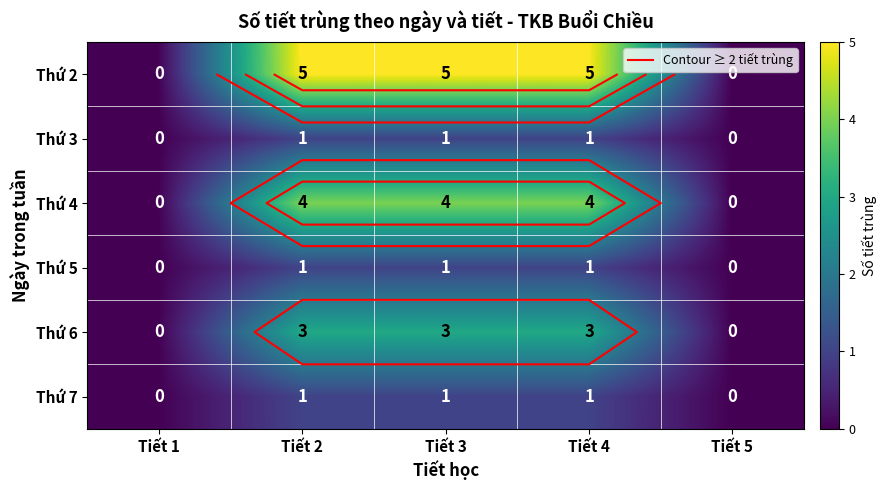

Count the number of categories in the chart.

5